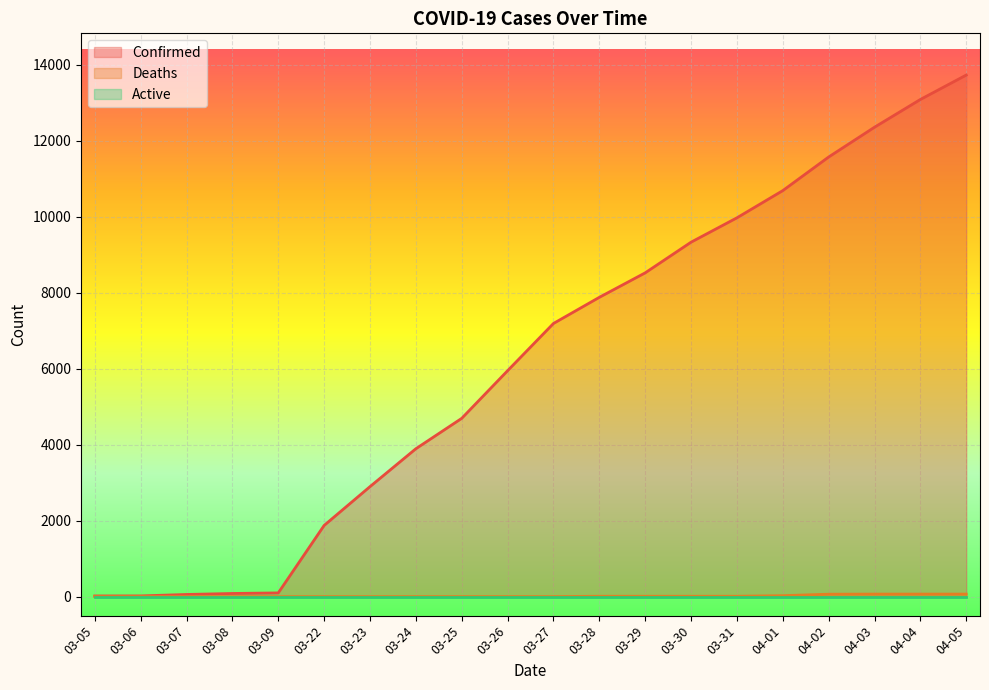

What position from the right is 03-06?

19